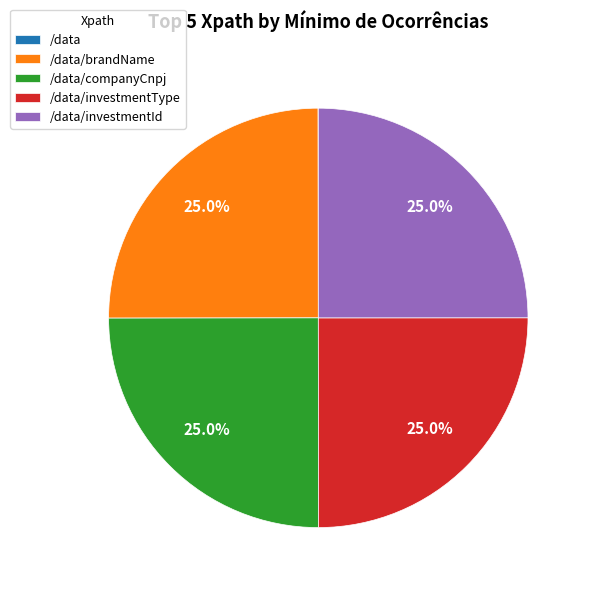

Is there any slice that represents more than half of the pie?

No